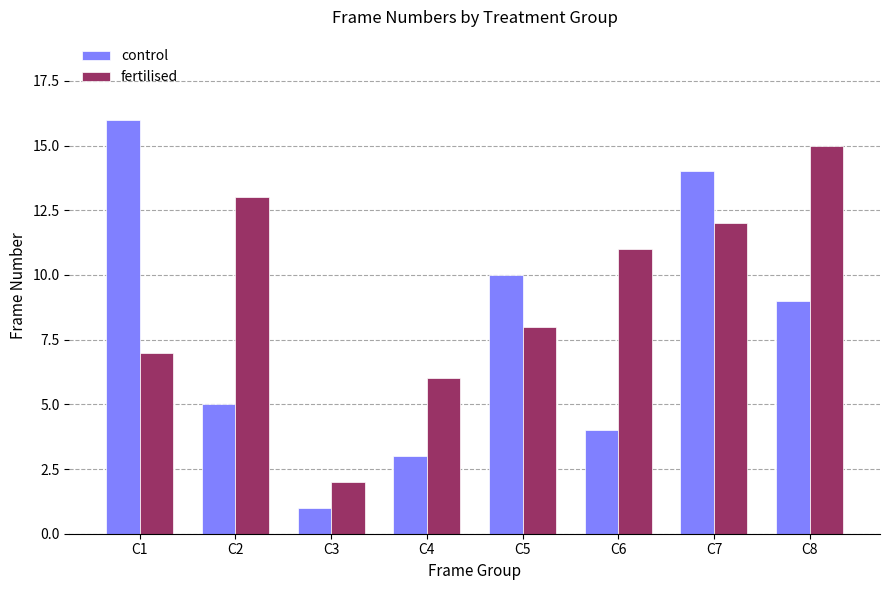

What is the value of the control bar at the 1st from the left?

16